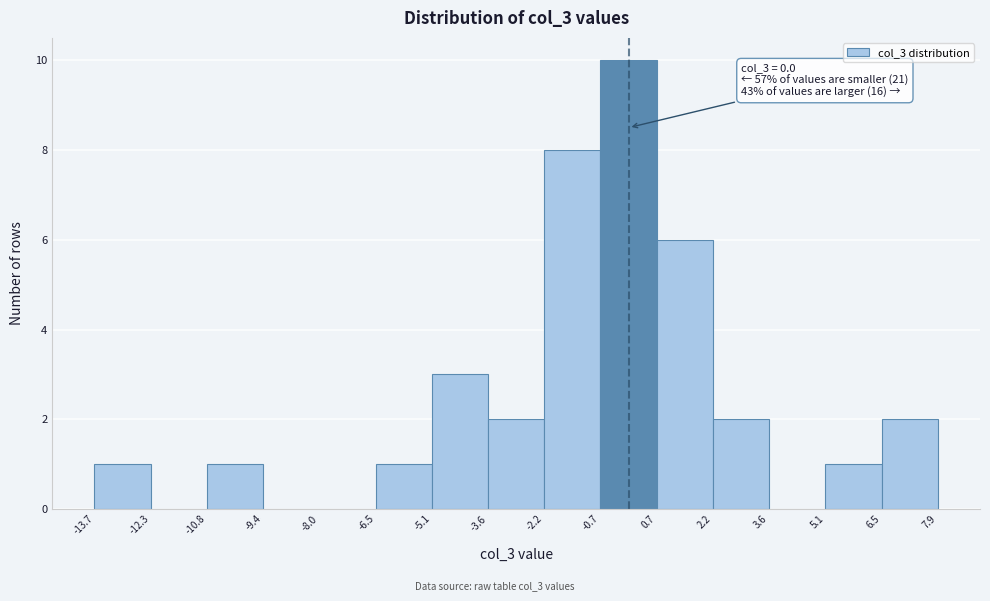

Which range on the x-axis has the tallest bar?

-0.7 to 0.7